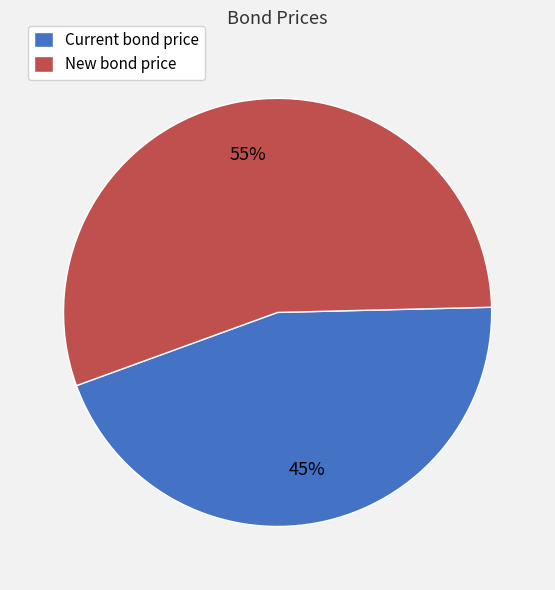

Which slice is the smallest?

Current bond price